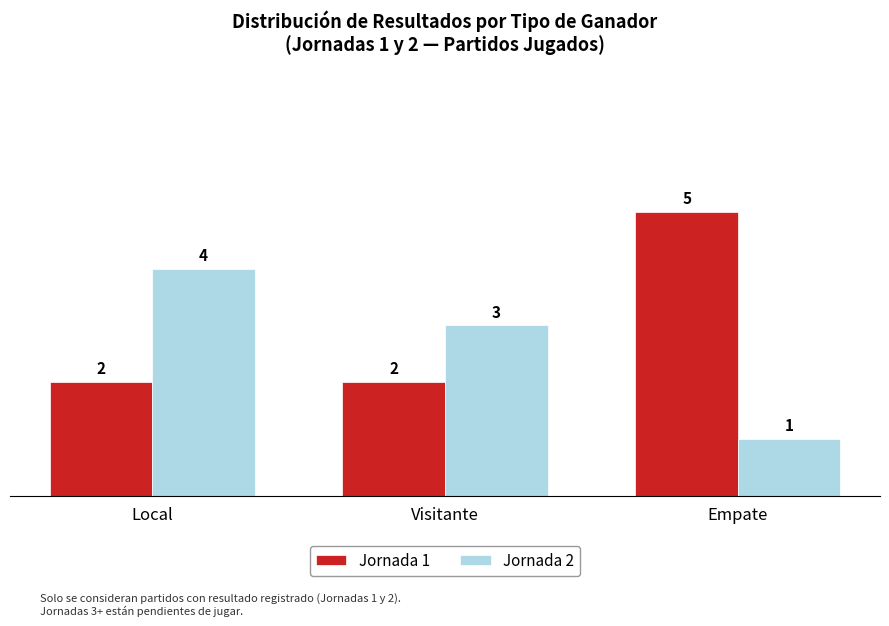

Which category has the lowest value across all series?

Empate